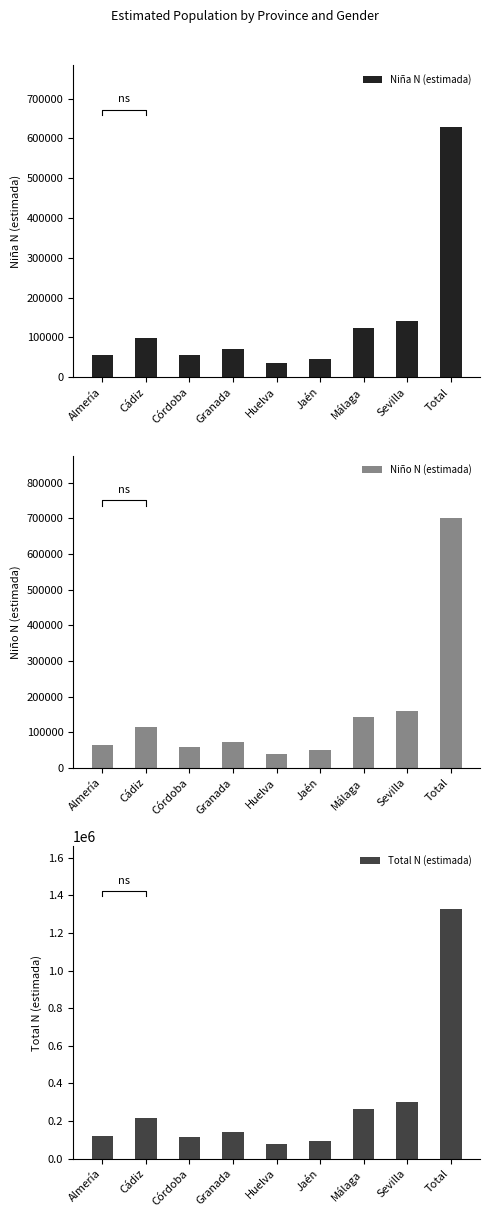

What is the difference between the Niño N (estimada) values at Total and Jaén?

651887